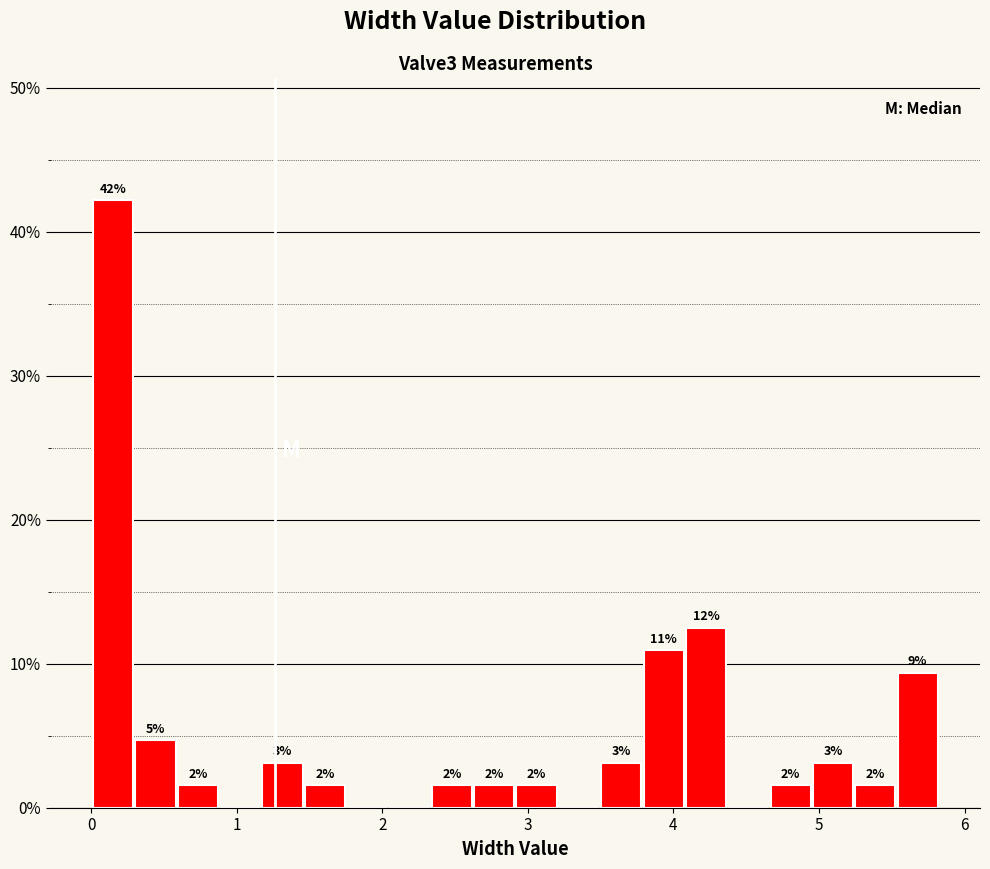

Around what value on the x-axis is the tallest bar? Give the approximate position of its centre, as read against the axis.

0.2